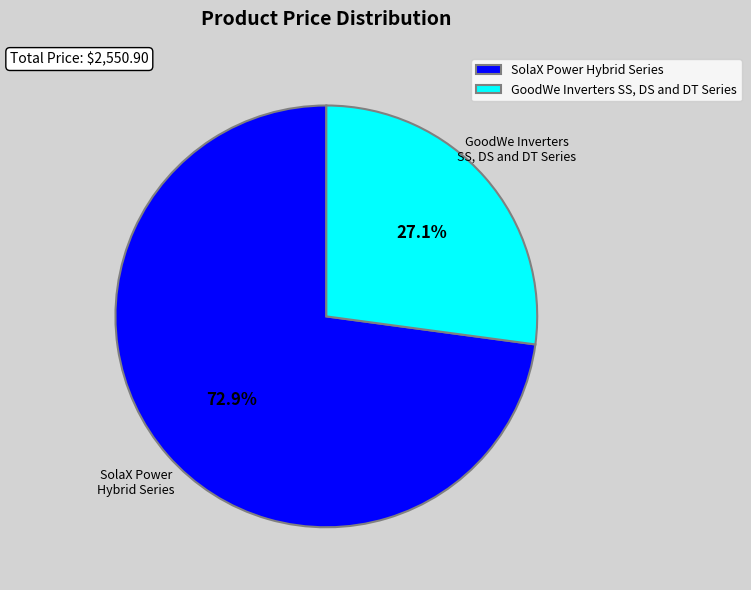

Is there a majority slice in this chart?

Yes